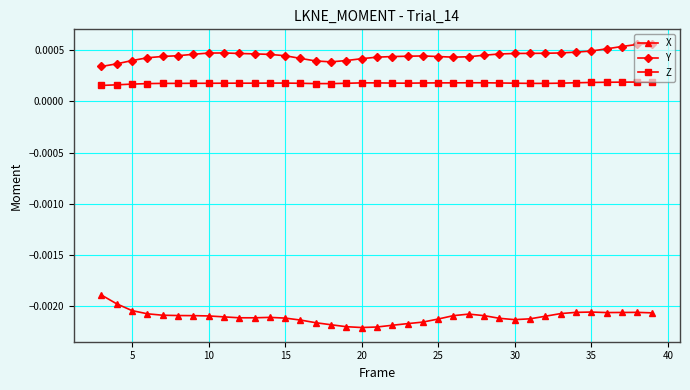

True or false: Y and Z intersect in this chart.

False